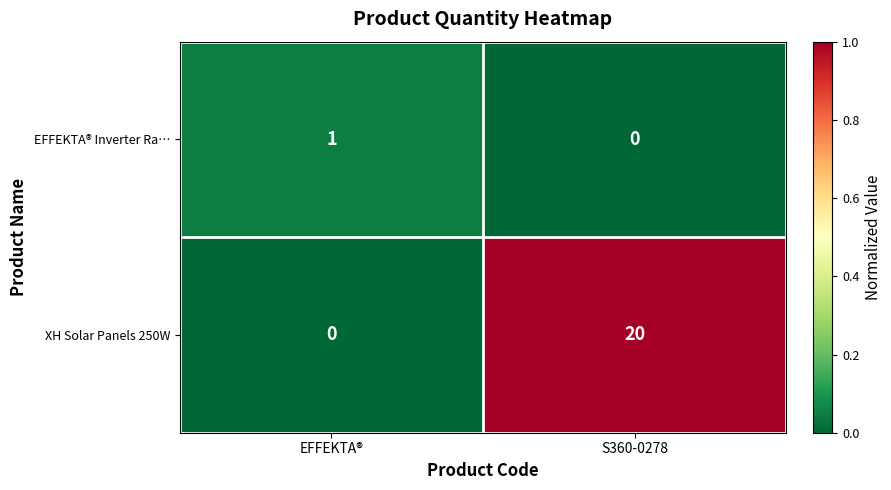

How many values in EFFEKTA® Inverter Ra… are above zero?

1